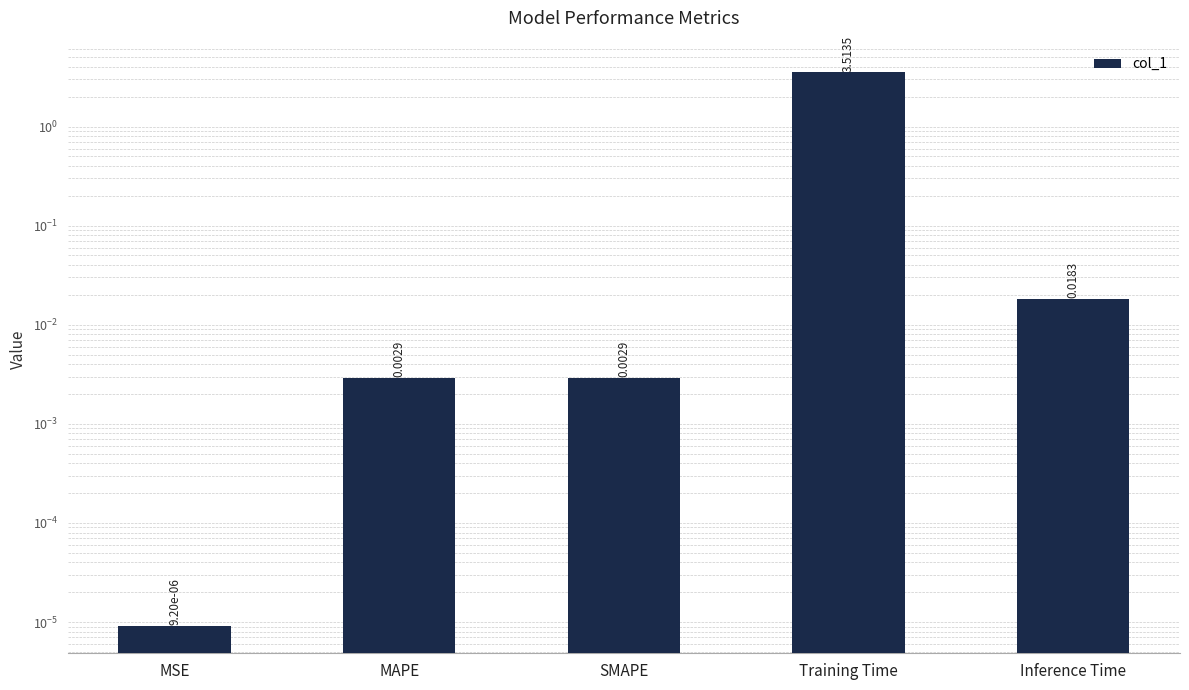

How many categories are shown in the chart?

5